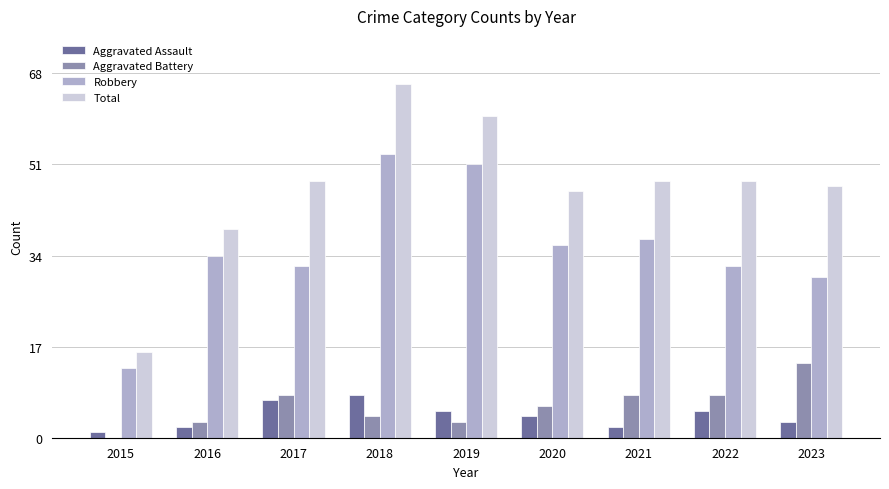

What is the sum of all Robbery values?

318